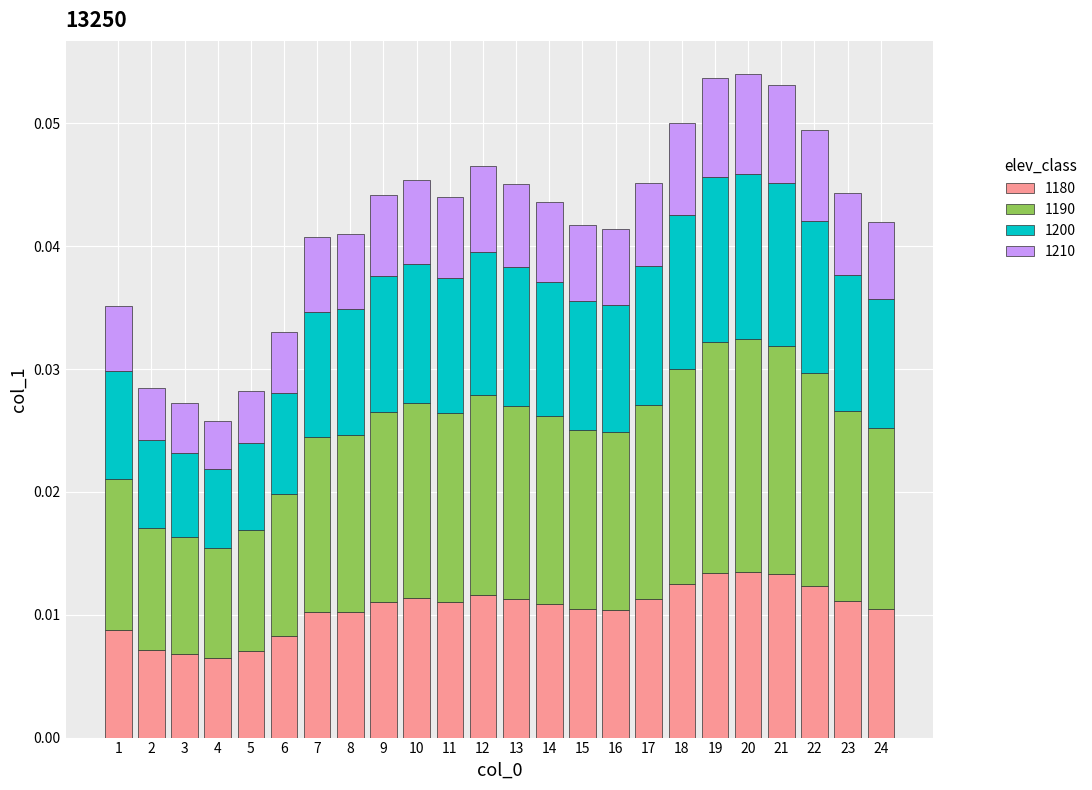

Between 9 and 24, which is larger?

9